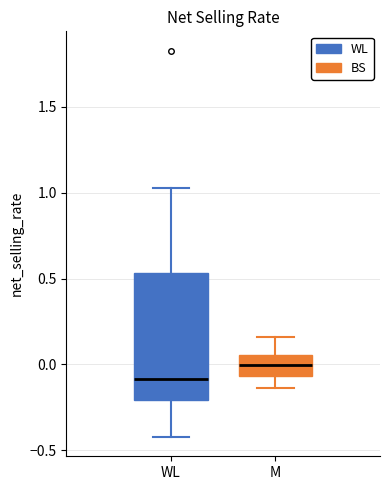

Reading left to right, read every box against the y-axis: the position of its median line, the range the box covers, and the ends of its whiskers. The values are not printed on the chart, so give them approximately, as read against the axis.

WL: median -0.10, box -0.20 to 0.55, whiskers -0.40 to 1.05
M: median 0.00, box -0.05 to 0.05, whiskers -0.15 to 0.15